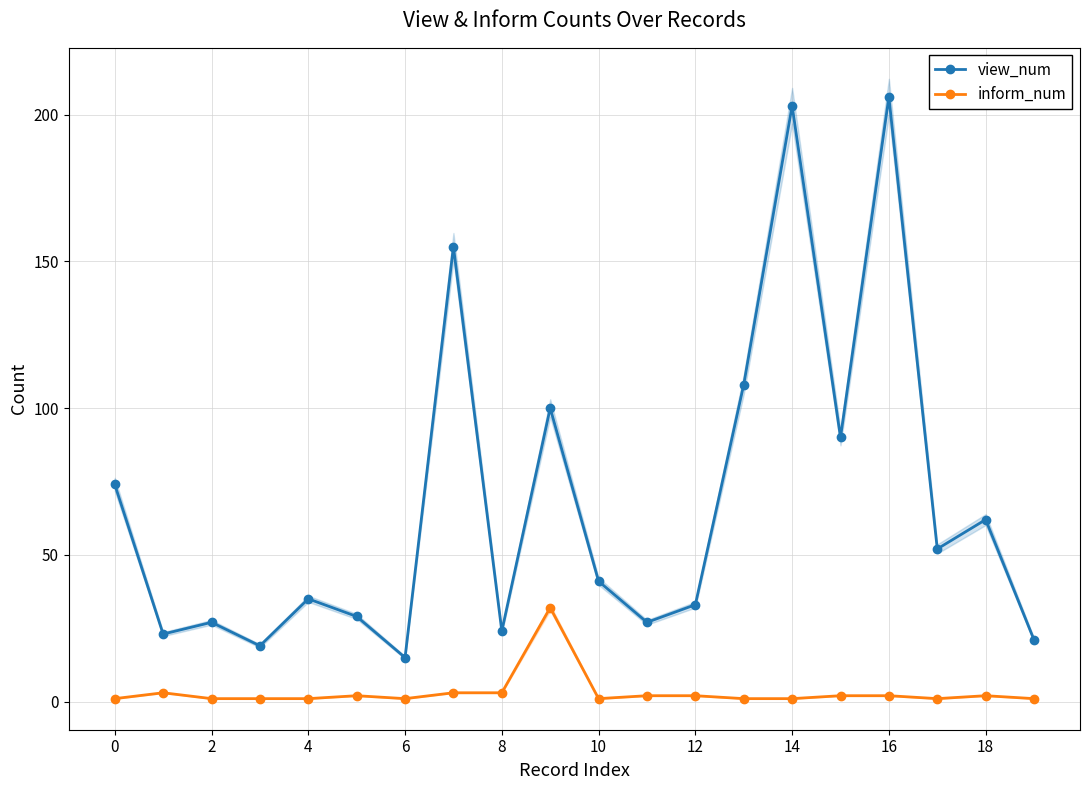

How many values in the view_num series exceed 41?

9